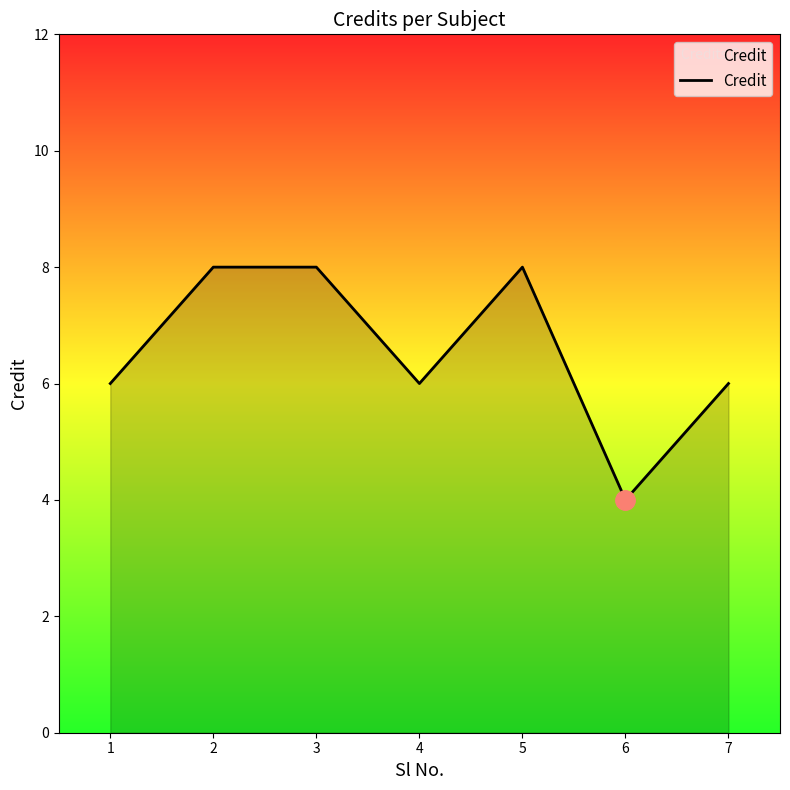

What is the difference between the second highest and second lowest values?

2